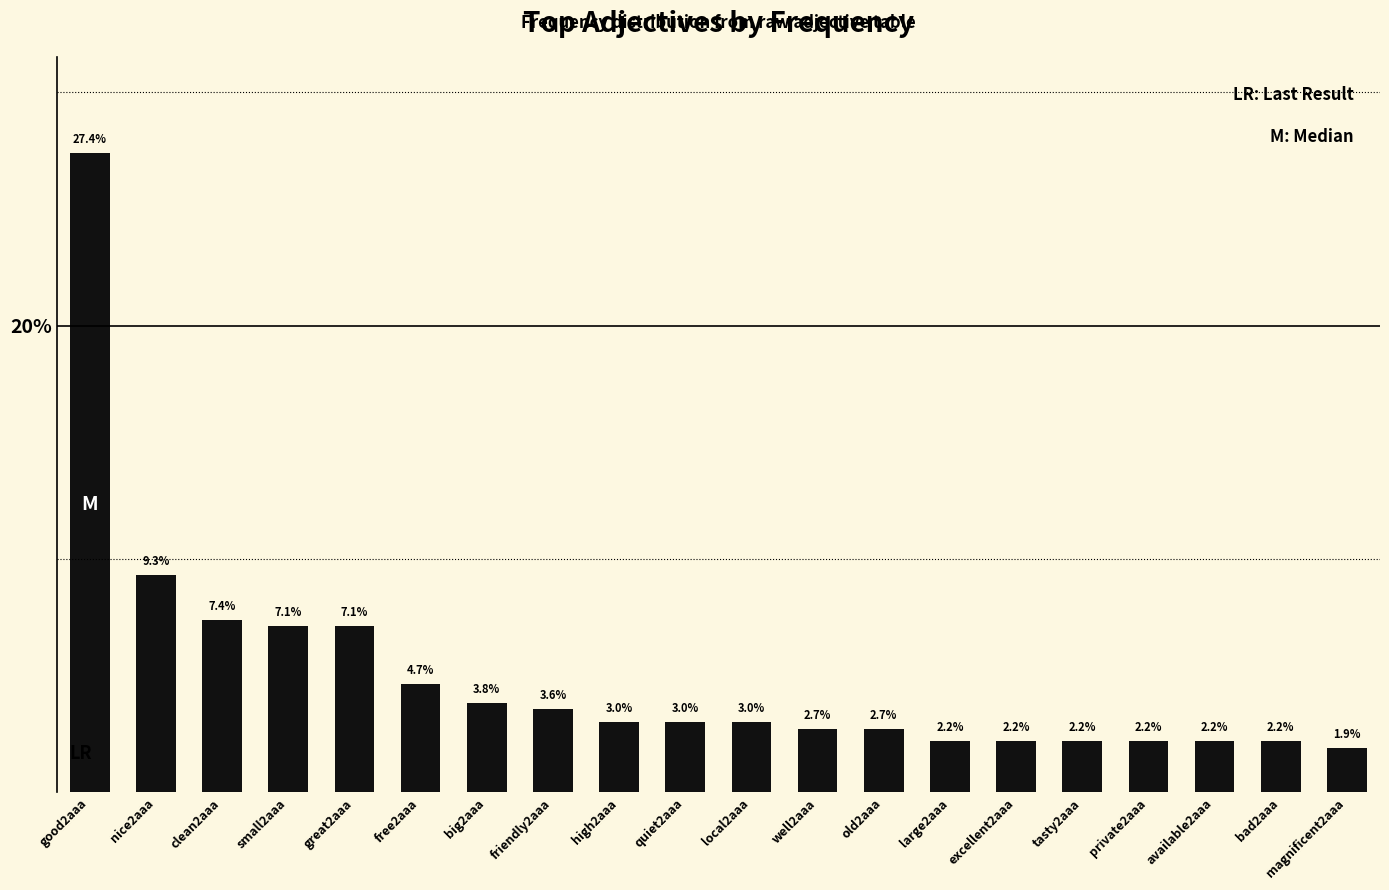

The value at well2aaa is 3.7. True or false?

False